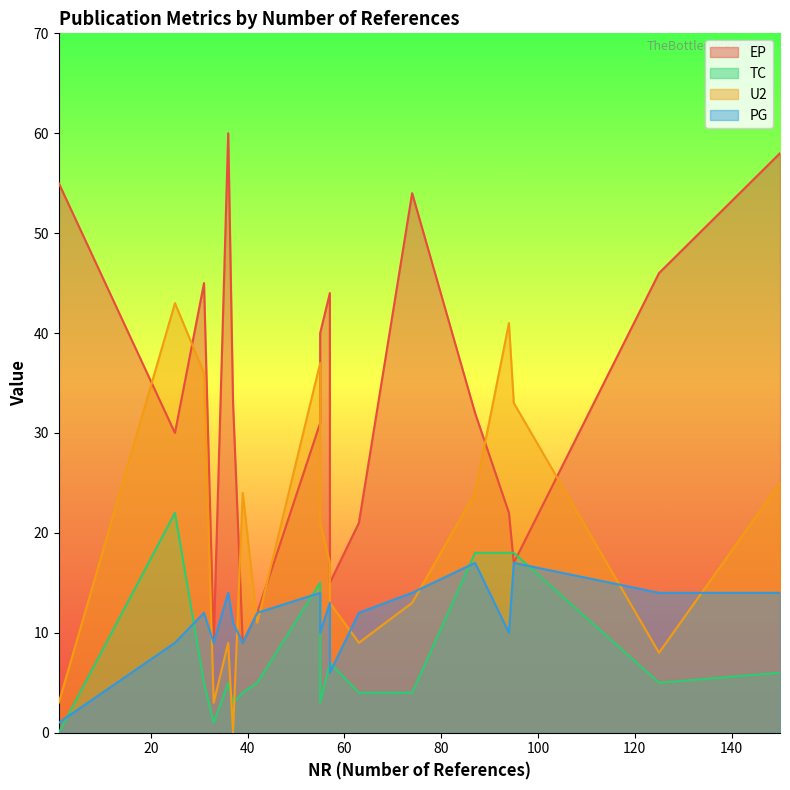

What is the difference between the maximum and minimum values in the TC series?

22